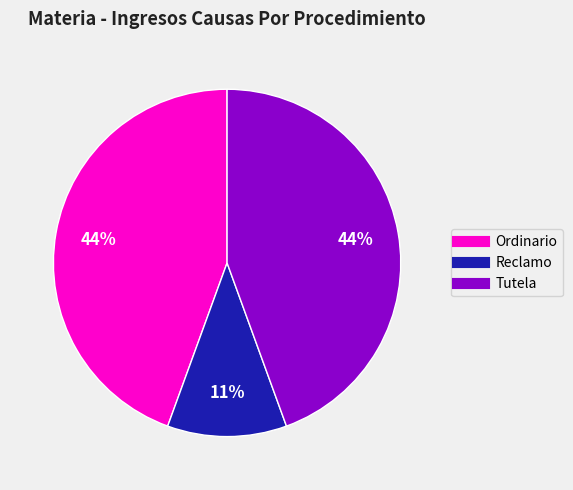

Do Tutela and Reclamo together represent more than half of the pie?

Yes